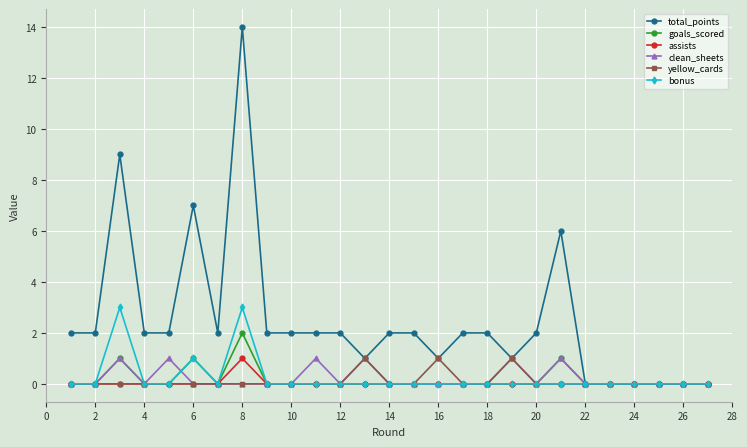

Which series has the widest spread of values?

total_points